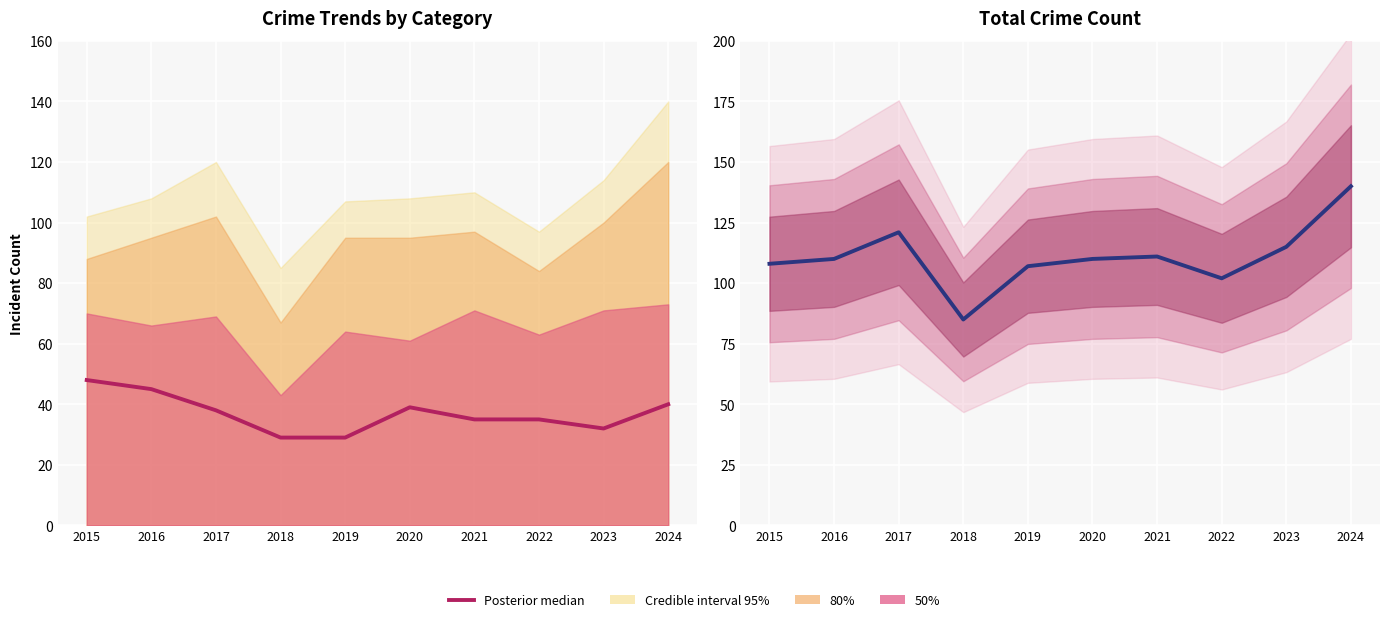

List the labels in order of Total (median) value, largest first.

2024, 2017, 2023, 2021, 2016, 2020, 2015, 2019, 2022, 2018